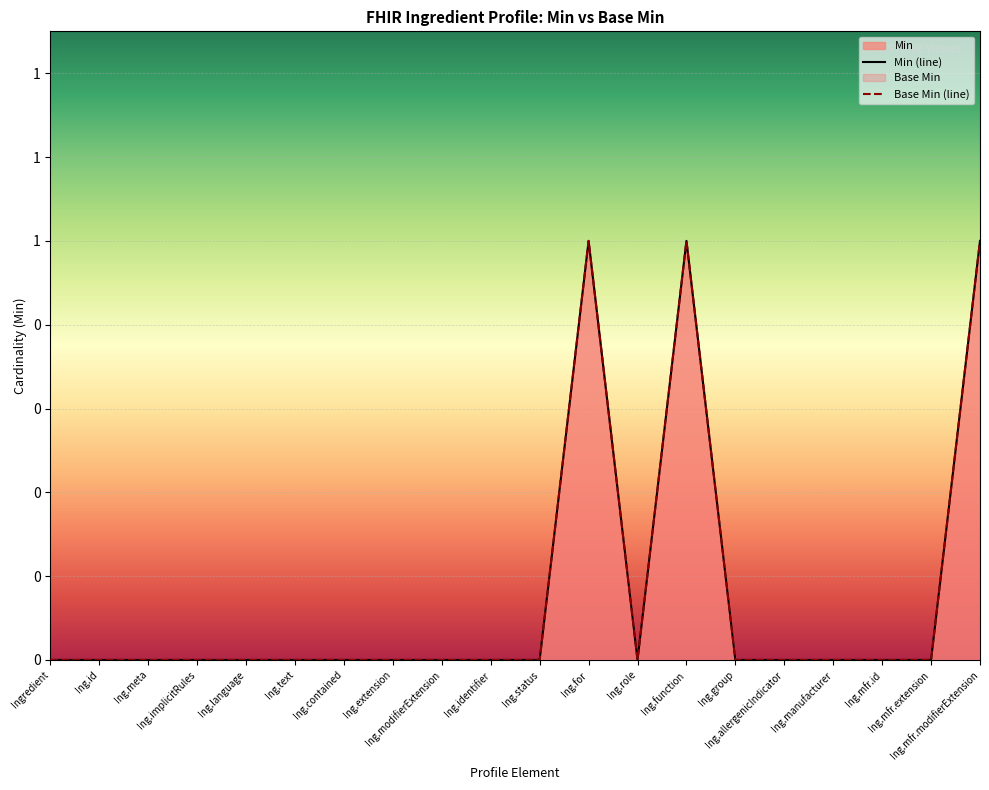

At which category is the sum across all series the highest?

Ing.for